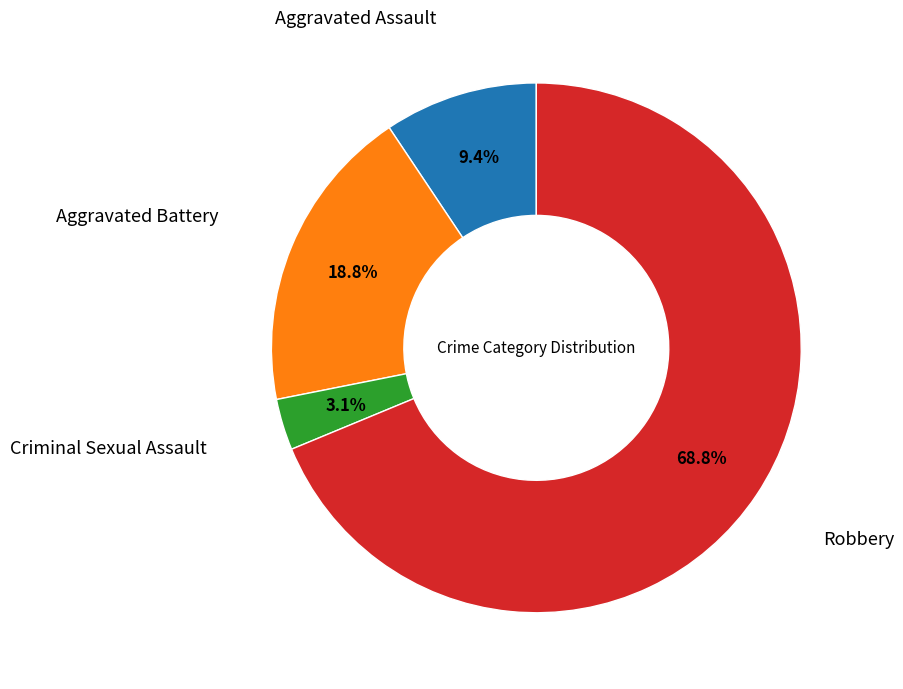

Does any single category account for the majority?

Yes